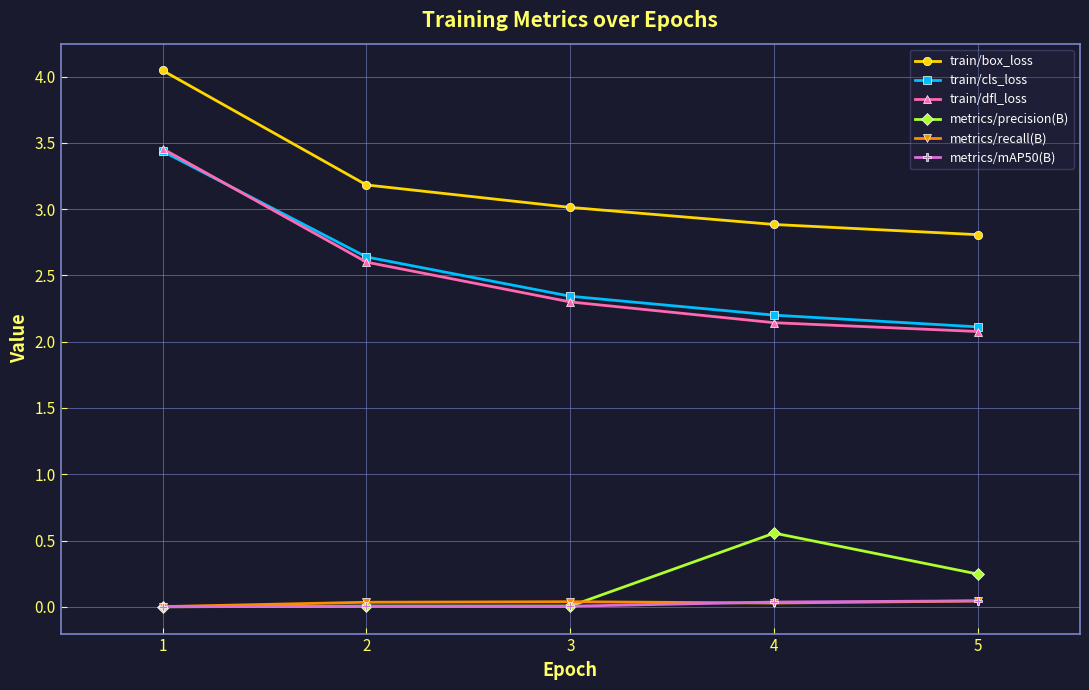

True or false: train/cls_loss and metrics/mAP50(B) cross at least once.

False